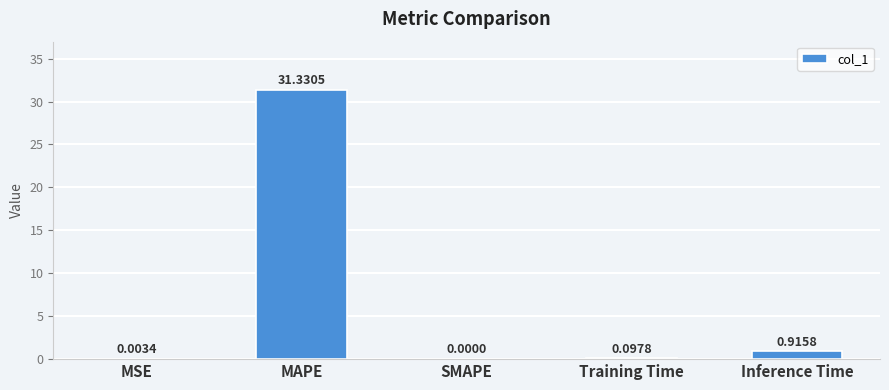

What is the sum of all values?

32.3